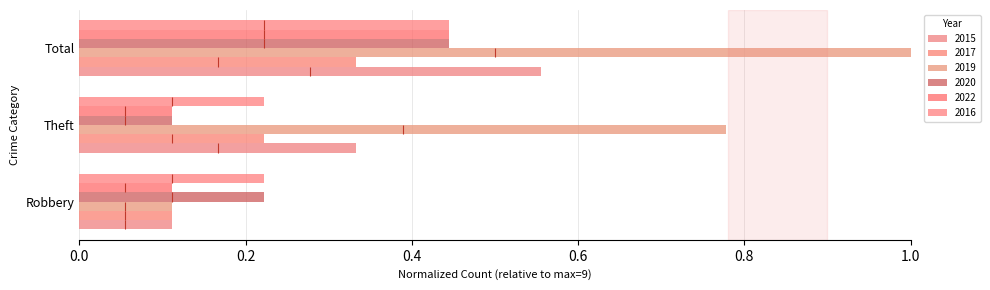

At which label is 2016 closest to 0?

Robbery